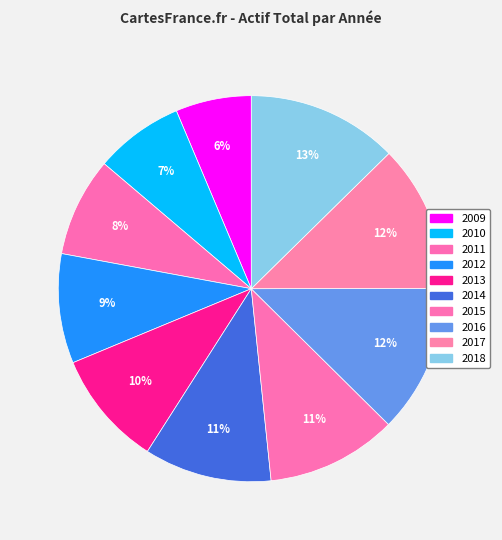

What percentage is the 2015 slice, to the nearest percent?

11%